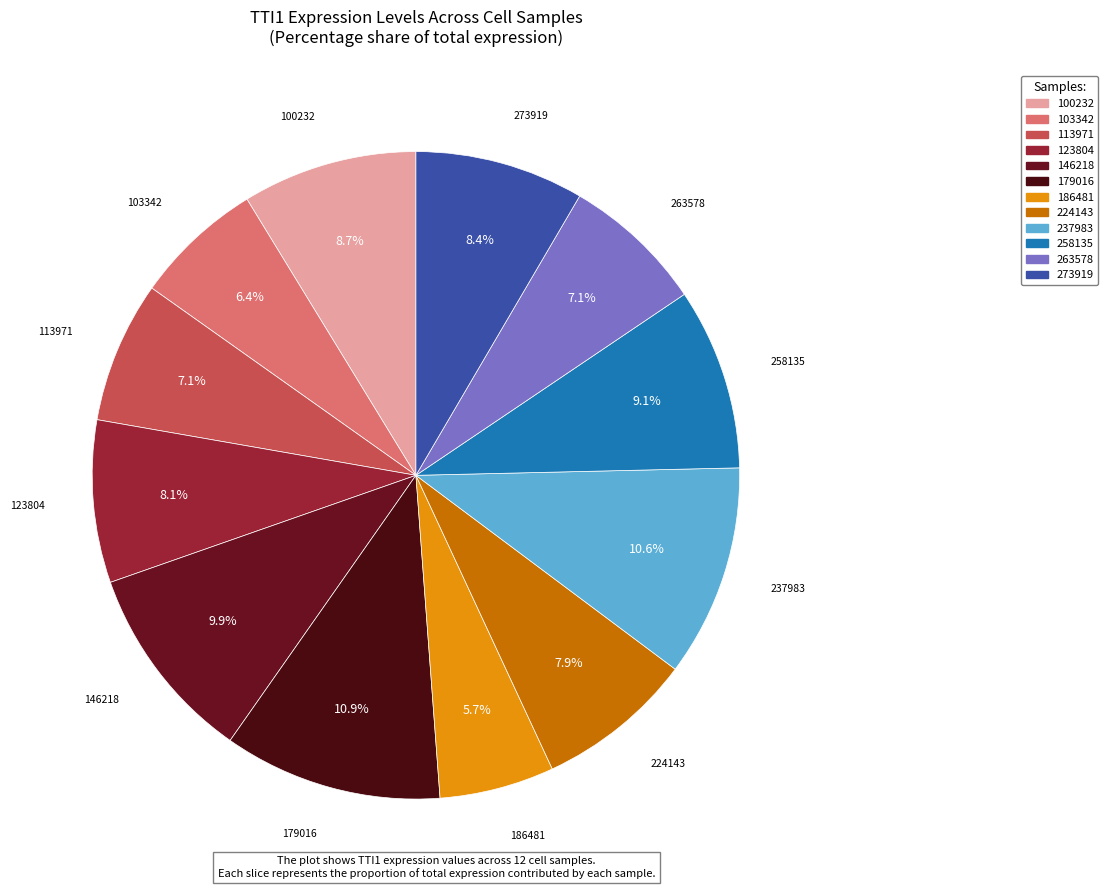

Do 263578 and 224143 together represent more than half of the pie?

No